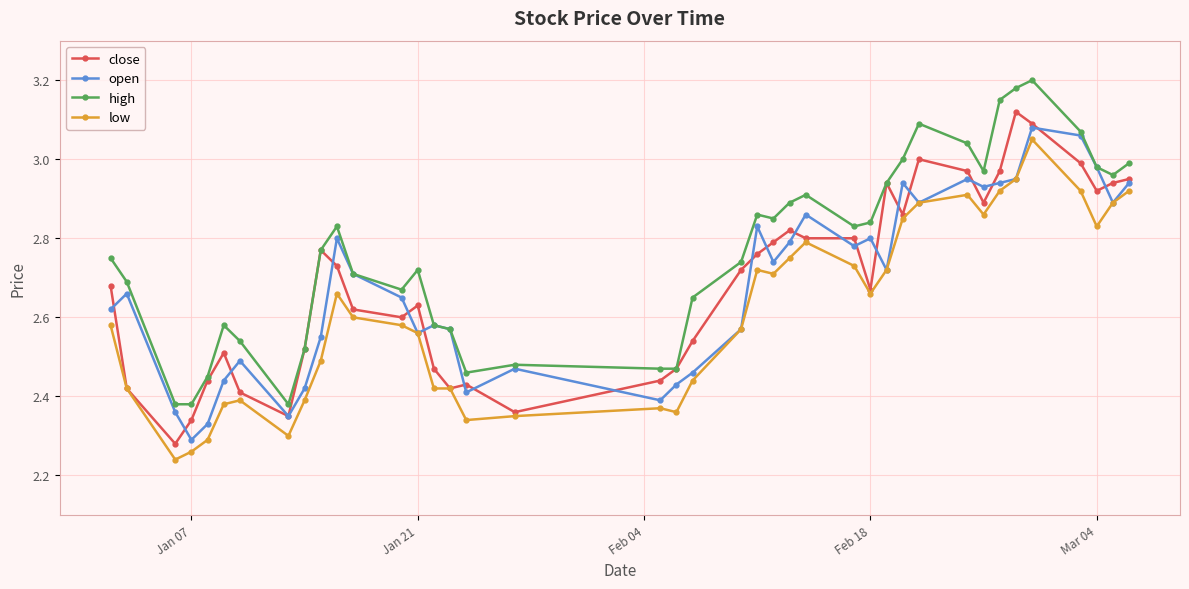

True or false: high and low cross at least once.

False